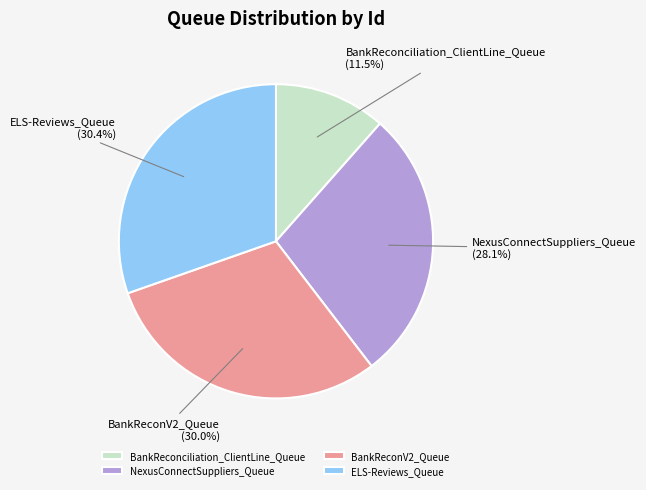

Between NexusConnectSuppliers_Queue and BankReconciliation_ClientLine_Queue, which is larger?

NexusConnectSuppliers_Queue